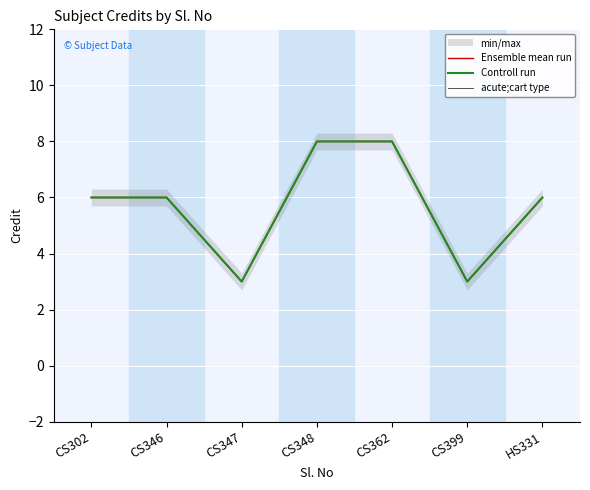

Which series has the largest range (max minus min)?

Ensemble mean run